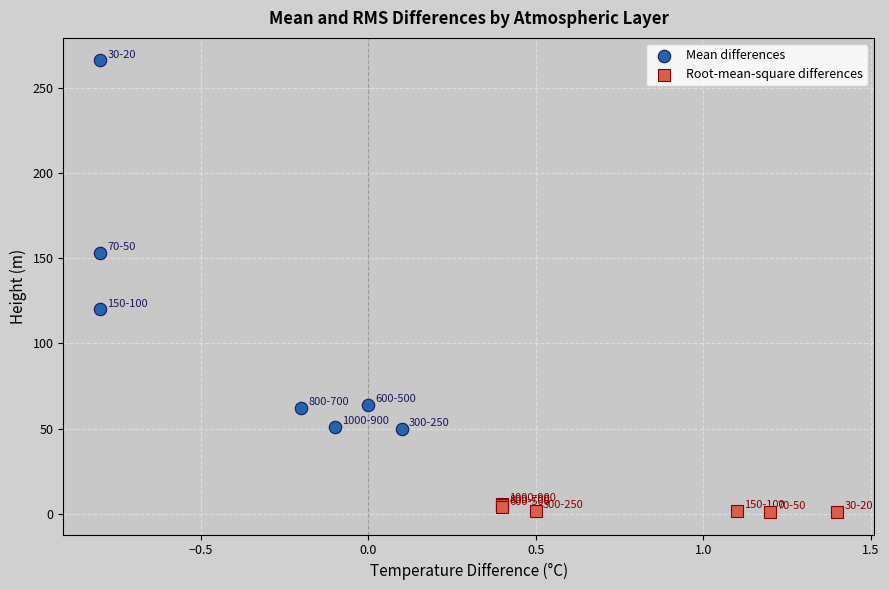

What are all the series names shown in the legend?

Mean differences, Root-mean-square differences